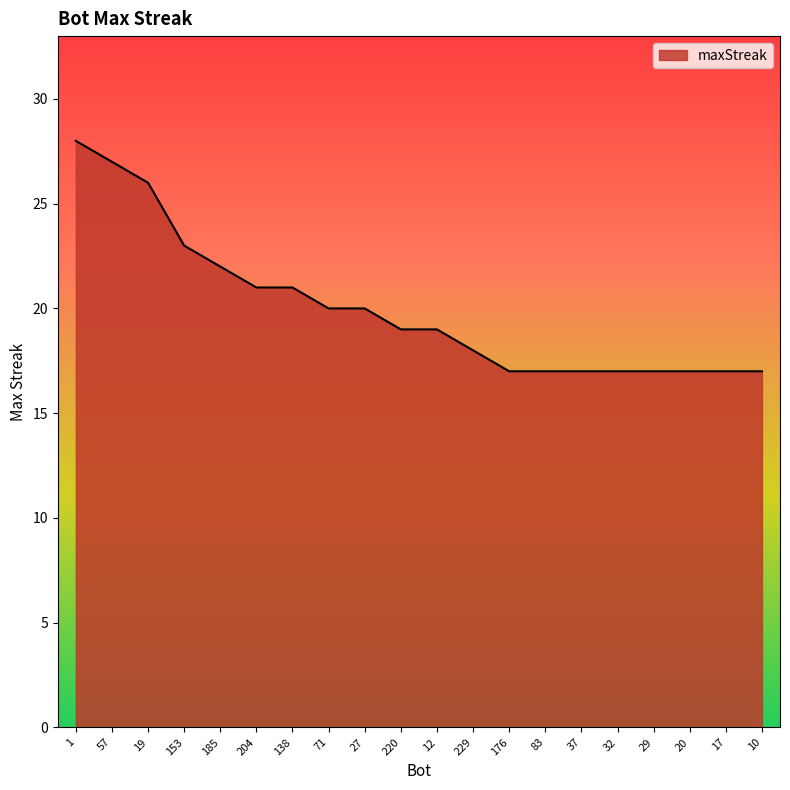

How many lines are shown in the chart?

1